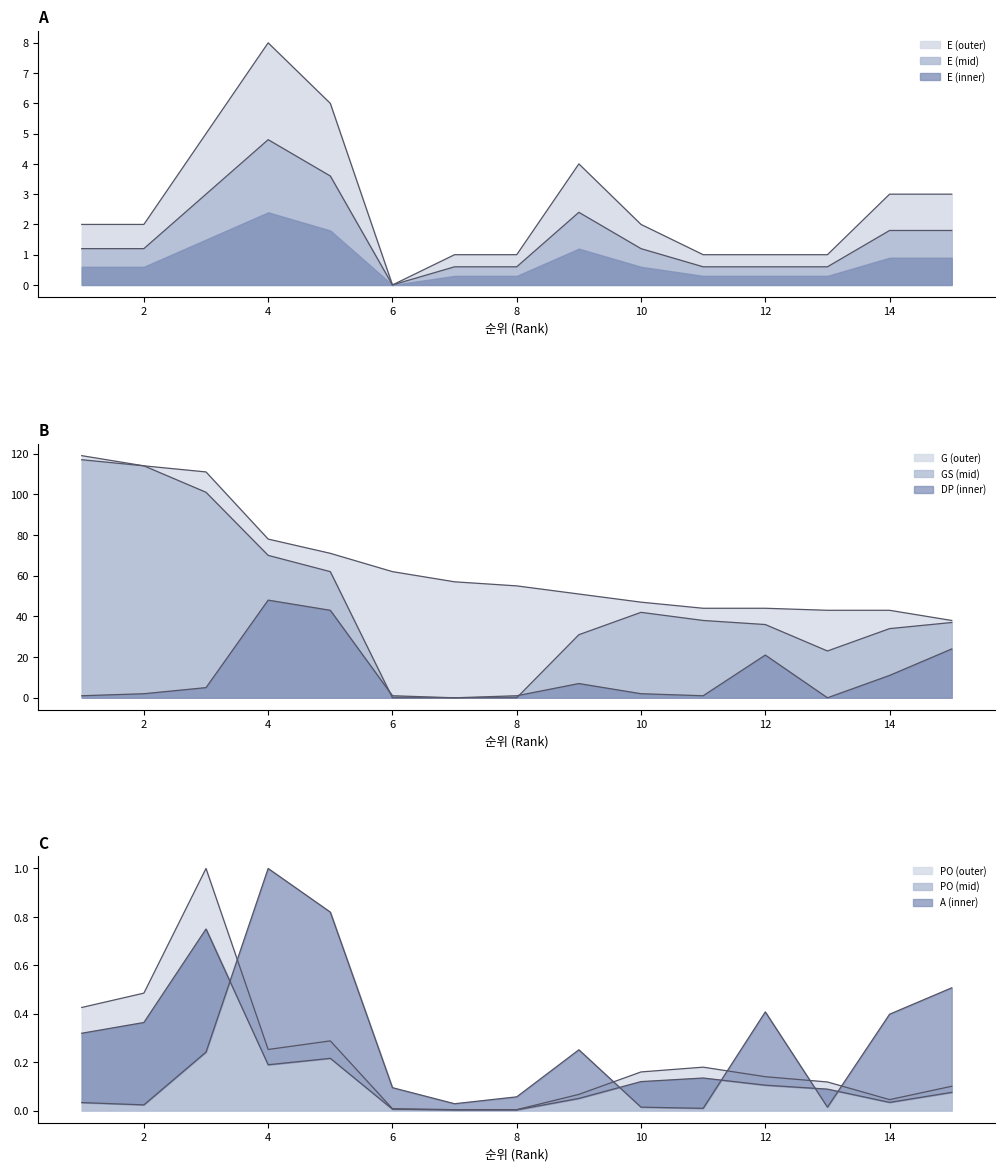

The PO series shows 0.1 at 13. True or false?

True